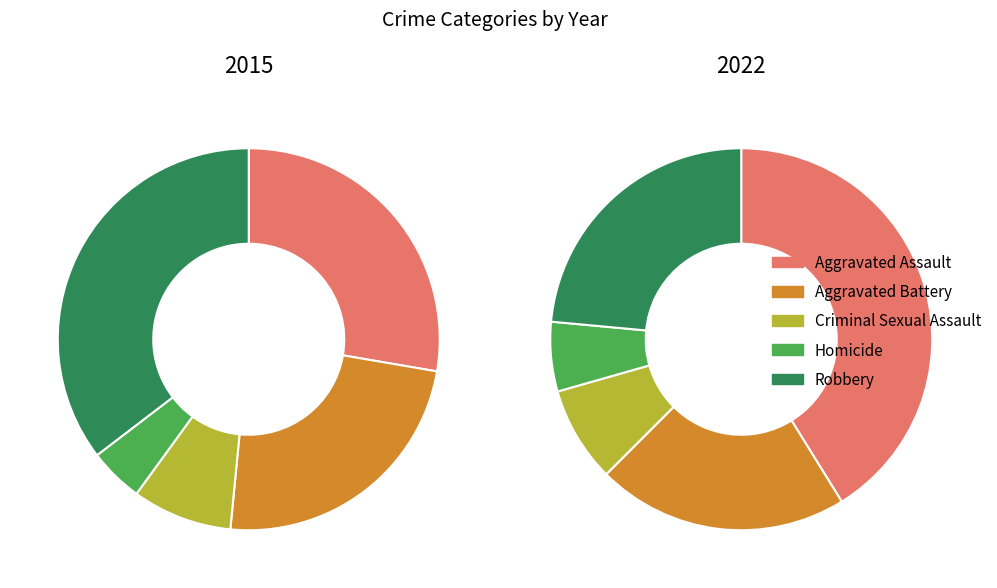

How many slices are in this pie chart?

5